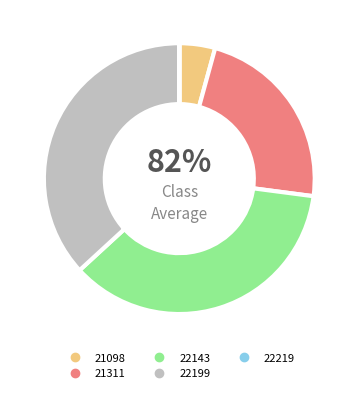

To the nearest percent, what is the combined percentage of 21311 and 21098?

27%